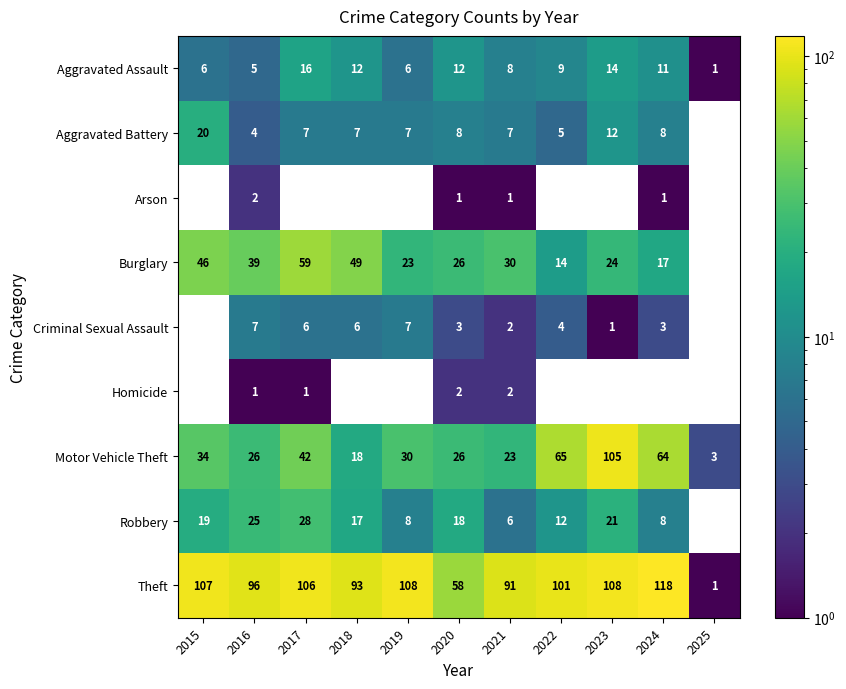

At 2020, list the series in order from largest to smallest.

Theft, Burglary, Motor Vehicle Theft, Robbery, Aggravated Assault, Aggravated Battery, Criminal Sexual Assault, Homicide, Arson